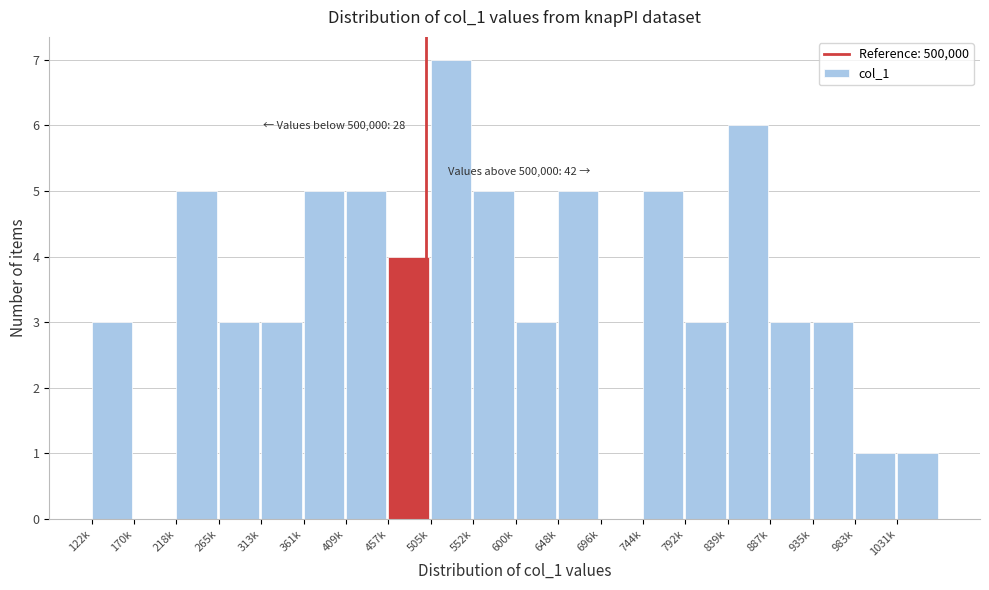

Reading left to right, what are all the values shown in this chart?

122k=3	170k=0	218k=5	265k=3	313k=3	361k=5	409k=5	457k=4	505k=7	552k=5	600k=3	648k=5	696k=0	744k=5	792k=3	839k=6	887k=3	935k=3	983k=1	1031k=1